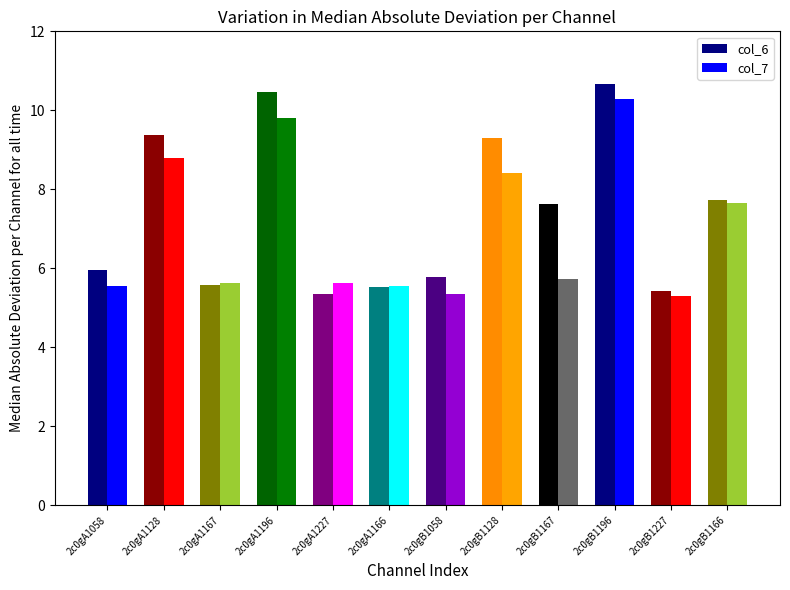

At which label is col_7 closest to 7?

2c0gB1166